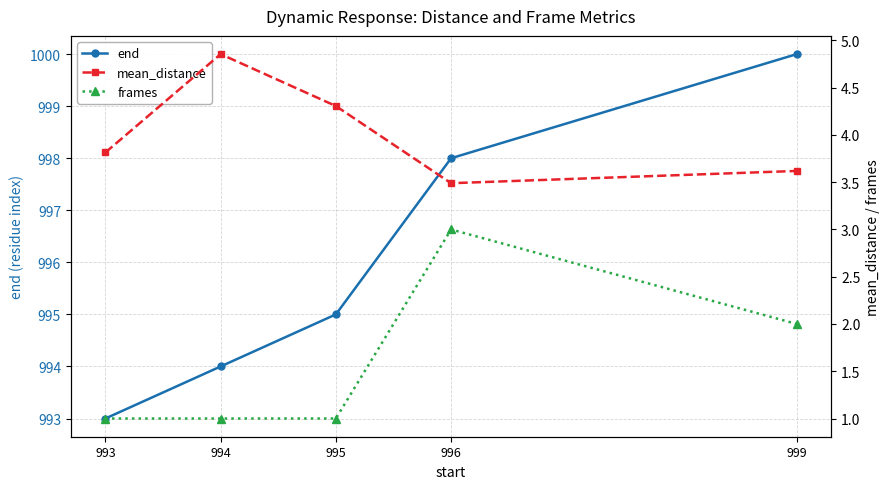

Between 996 and 993, which is larger?

996